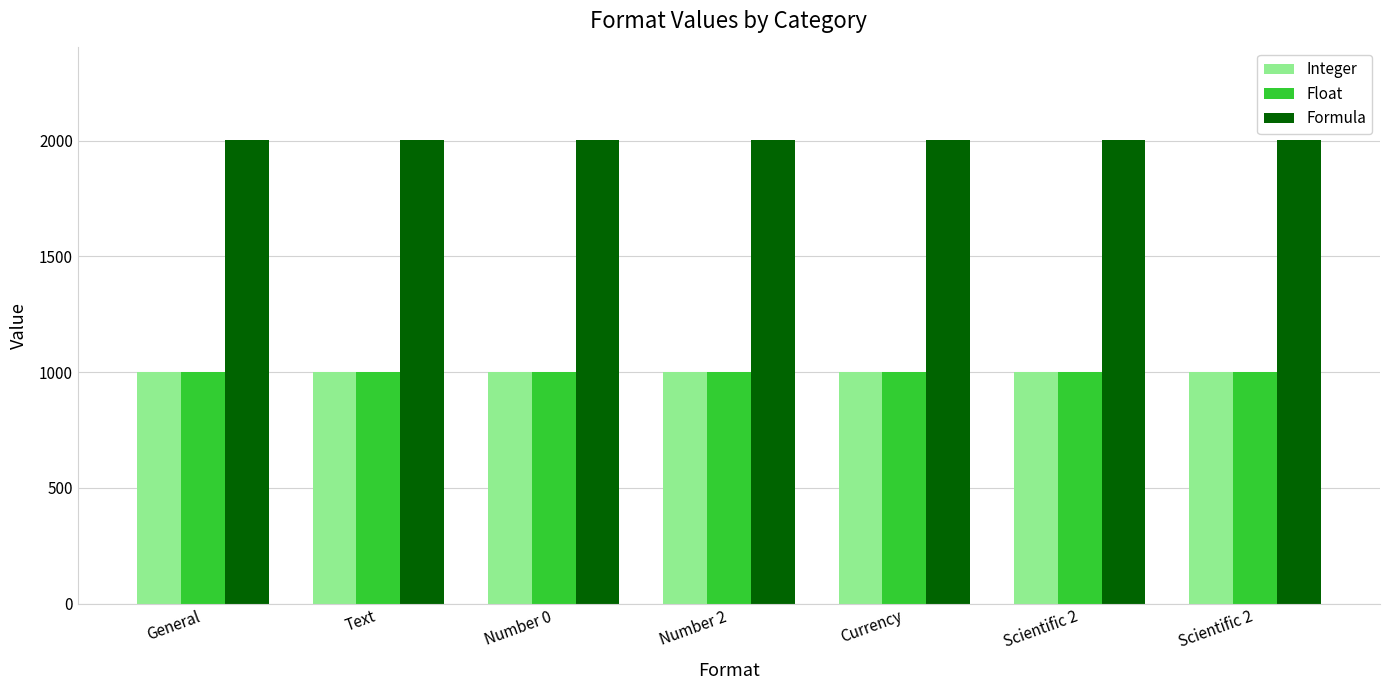

What is the difference between the highest and lowest values at Text?

1001.0